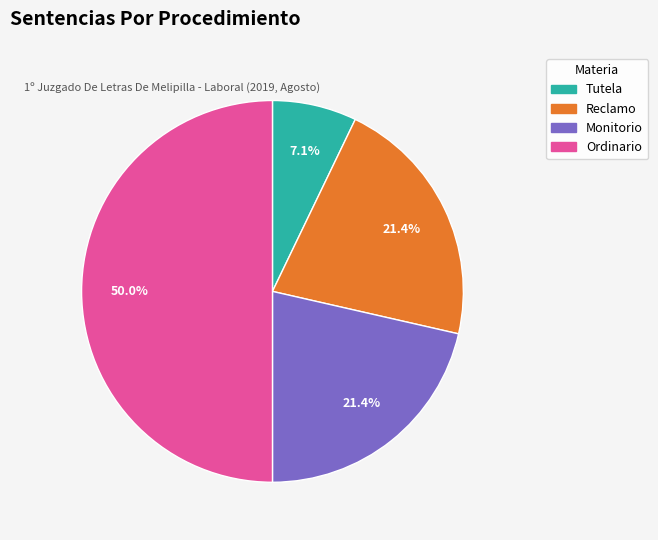

Is Reclamo the majority of the pie?

No